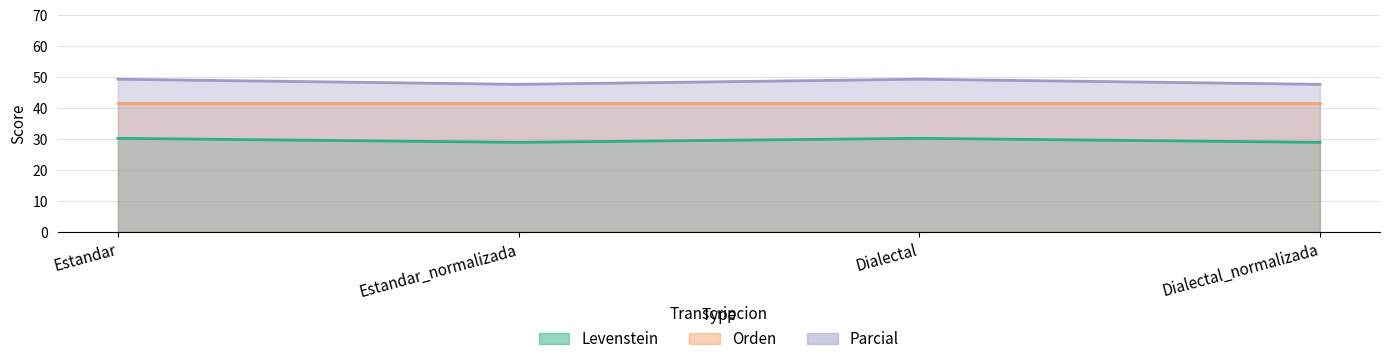

What is the label of the 1st point from the left?

Estandar